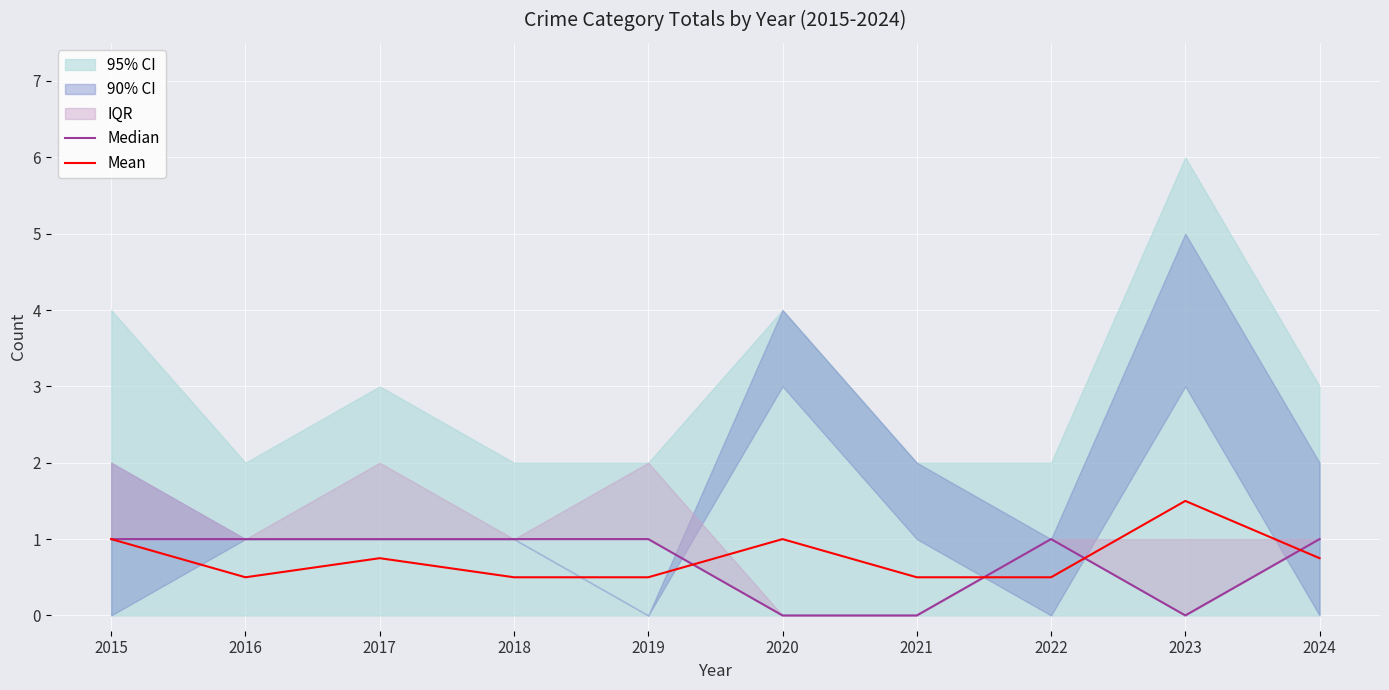

In Mean, how many points are lower than both neighbors (excluding endpoints)?

1